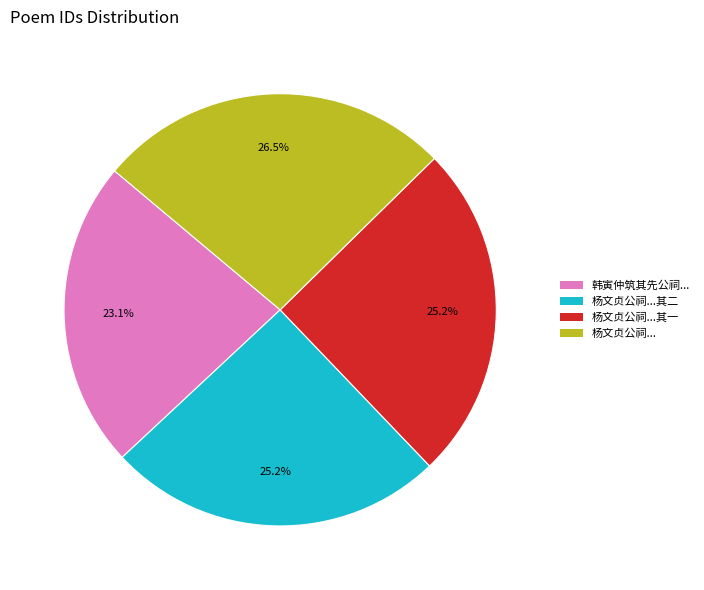

Do 杨文贞公祠... and 韩寅仲筑其先公祠... together represent more than half of the pie?

No